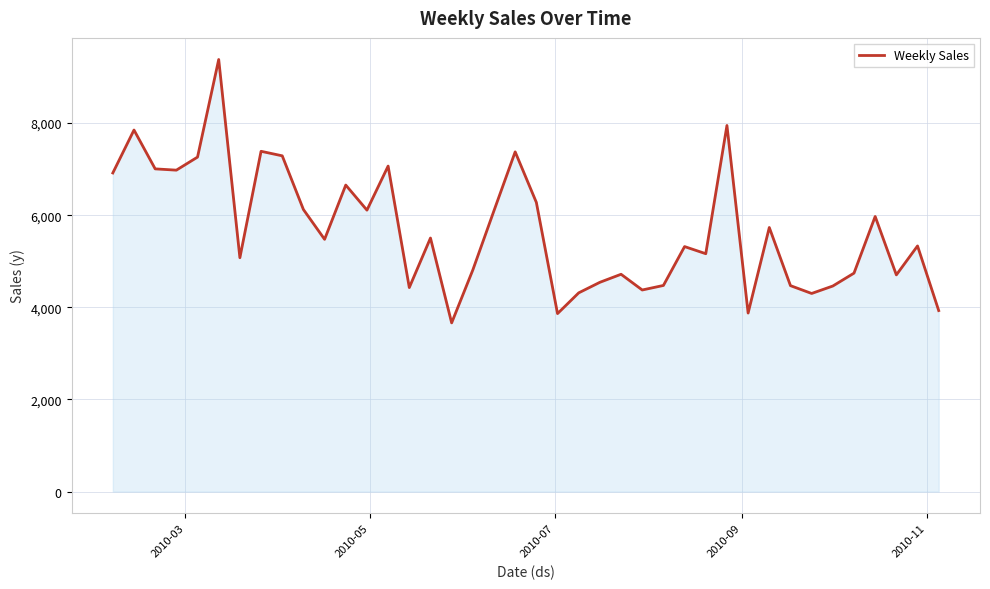

What is the minimum value shown in the chart?

3661.9